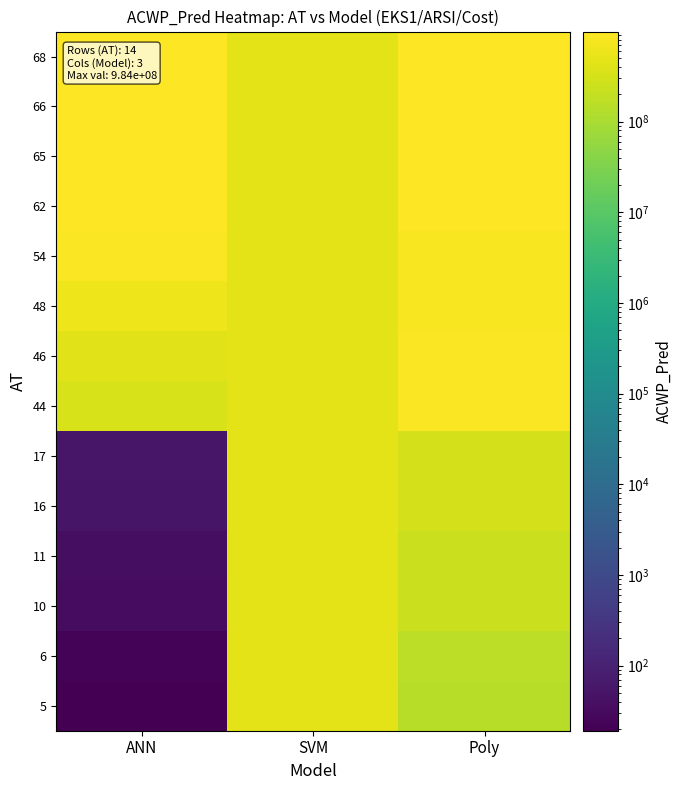

Which category has the lowest value across all series?

ANN